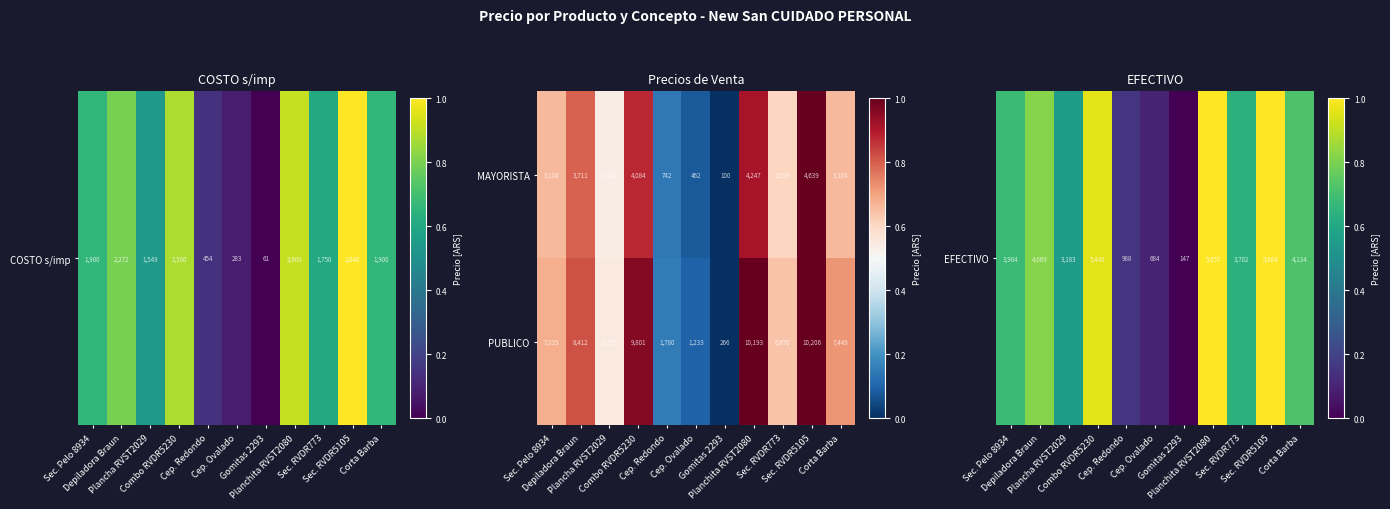

How many series are shown in this chart?

2